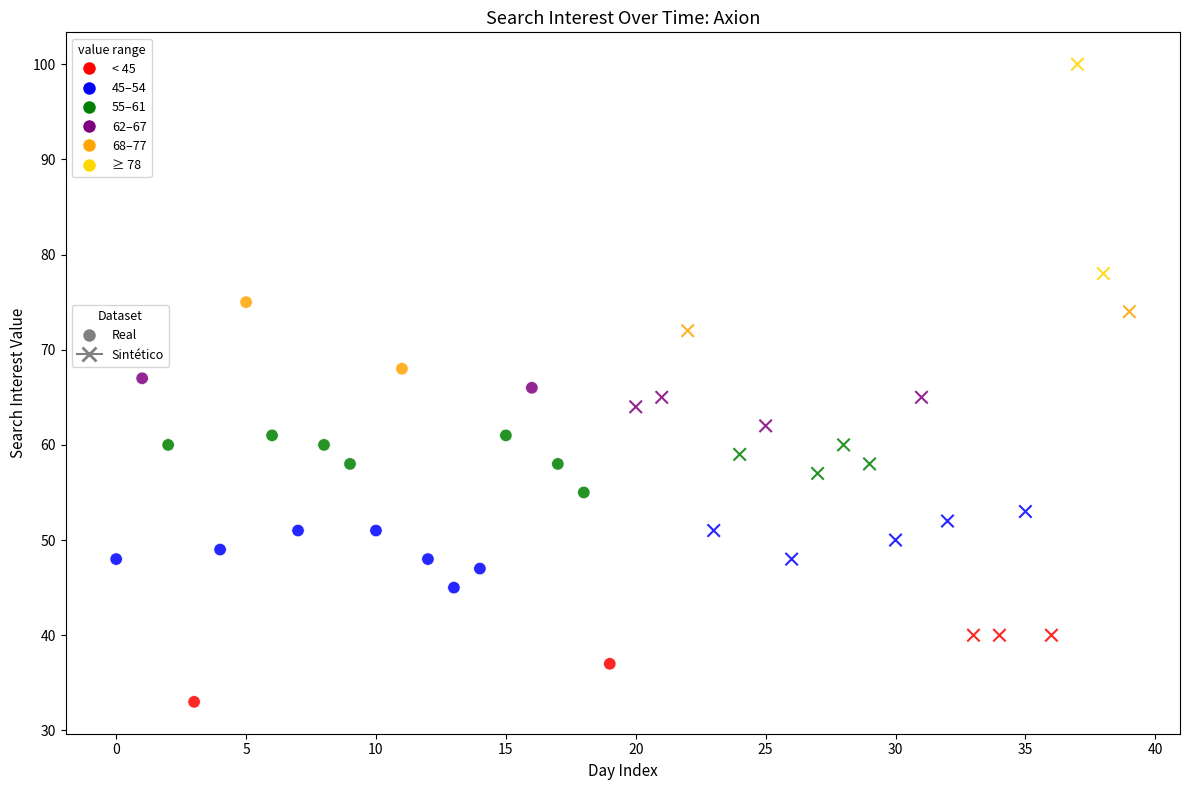

Which series reaches the minimum Y coordinate?

Real